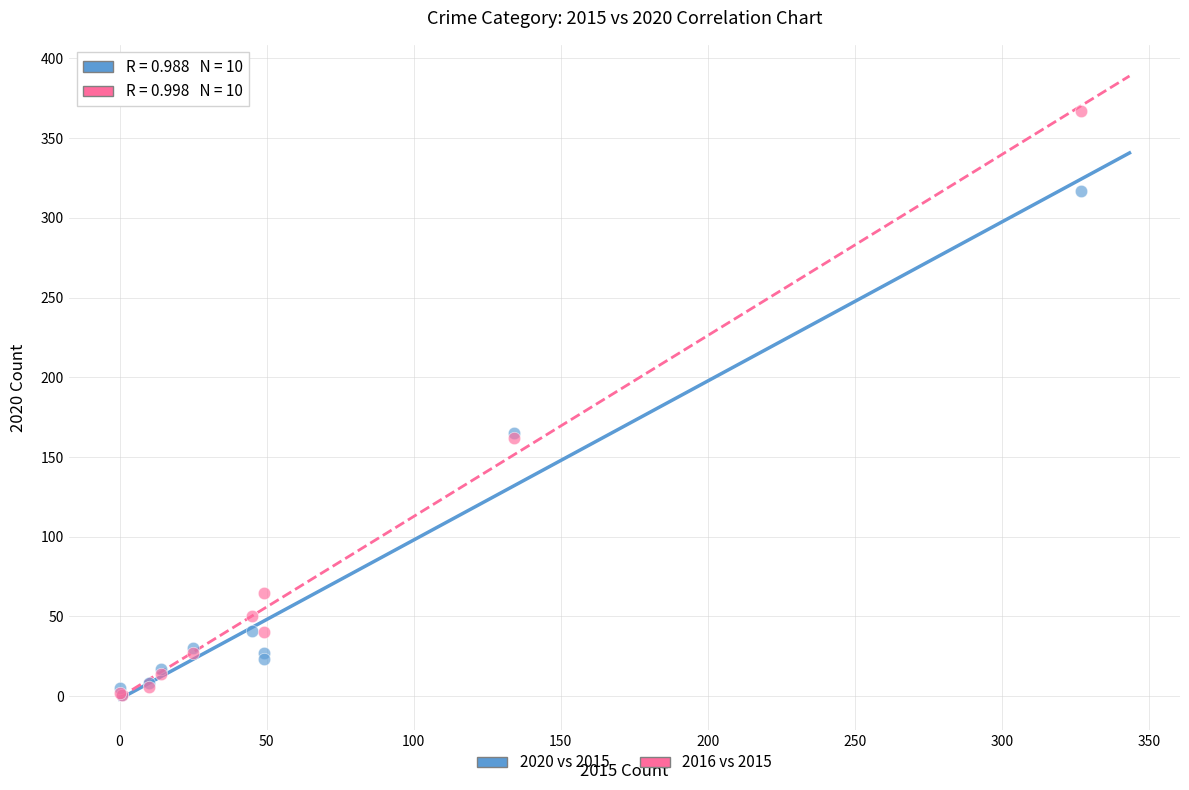

Which series has the widest spread of Y values?

2016 vs 2015